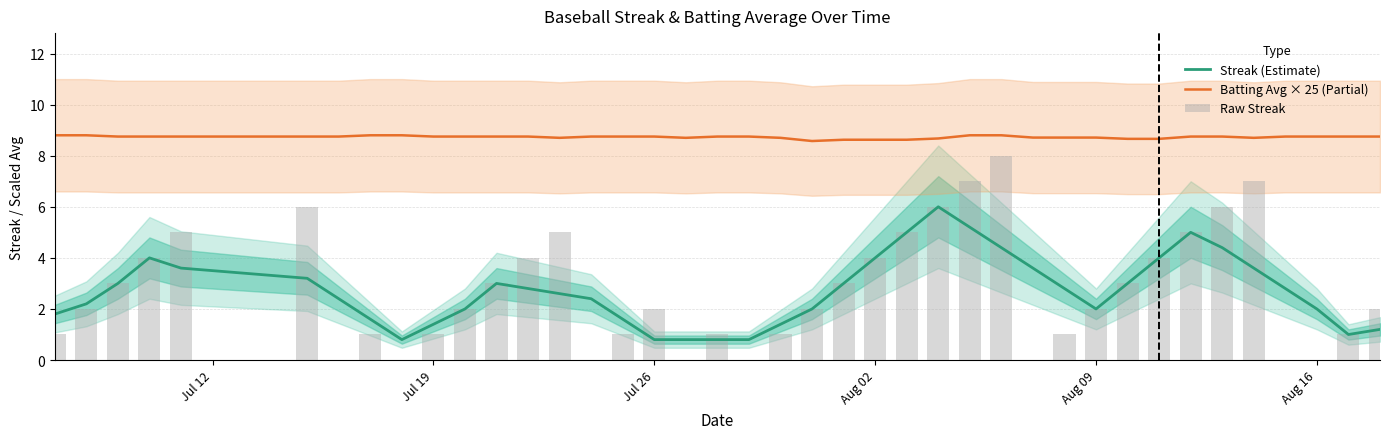

How many categories are shown in the chart?

40